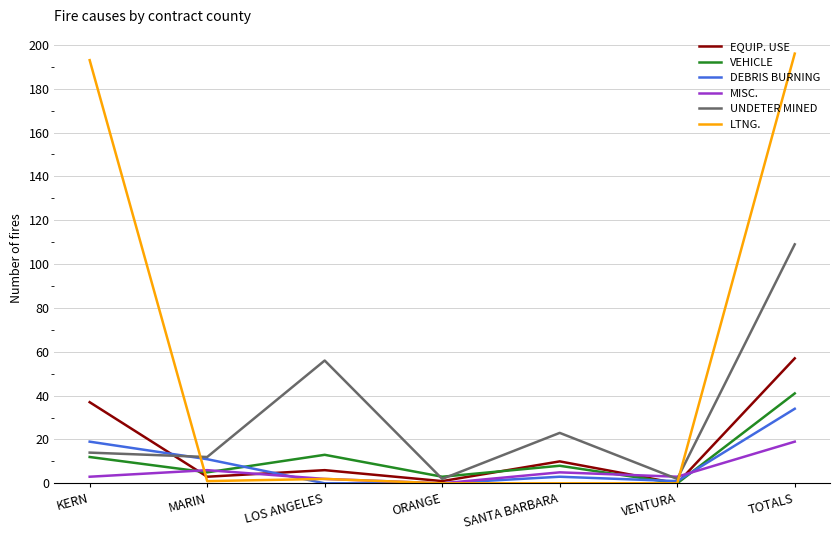

How many times do UNDETER MINED and VEHICLE cross each other?

2